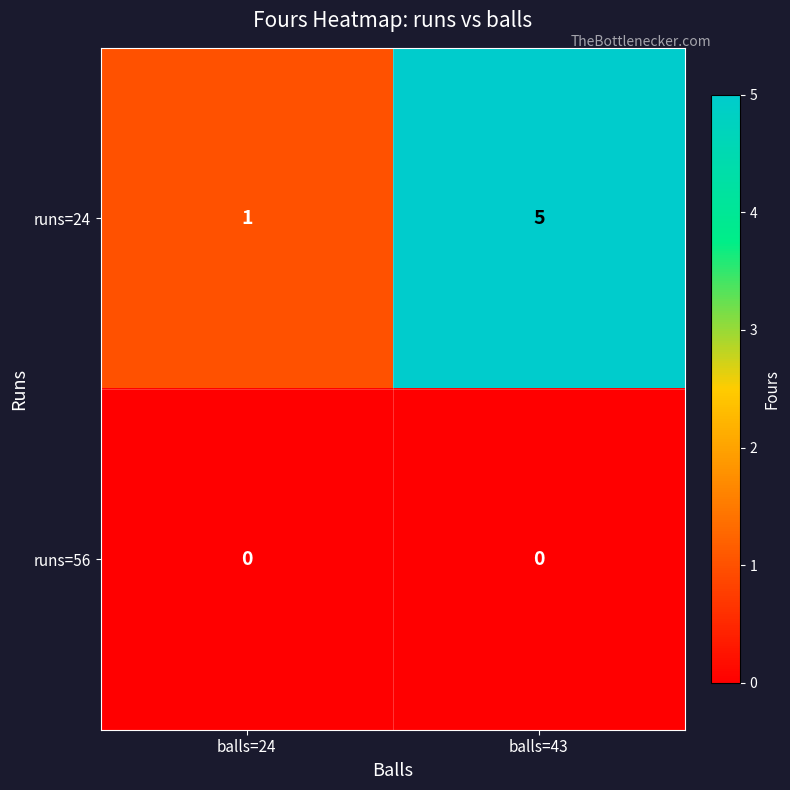

Which category has the highest value across all series?

balls=43